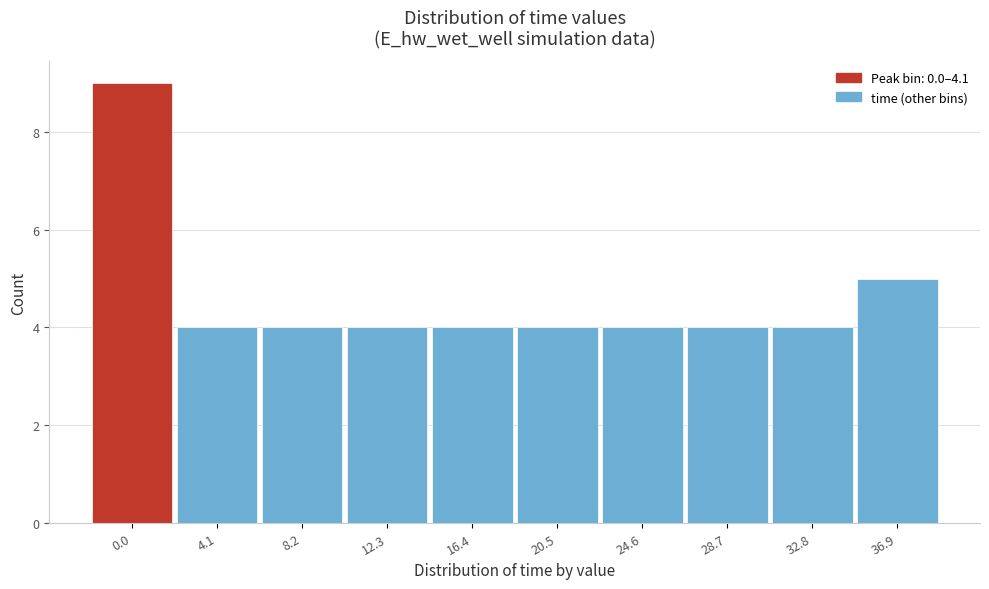

Reading left to right, transcribe all the data shown in this chart.

9	4	4	4	4	4	4	4	4	5